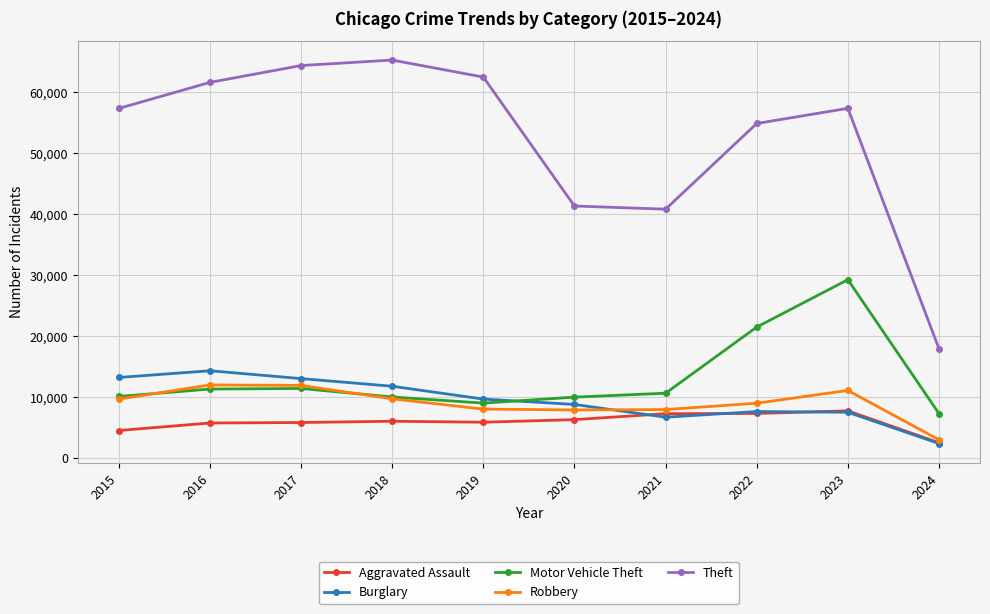

What are all the series names shown in the legend?

Aggravated Assault, Burglary, Motor Vehicle Theft, Robbery, Theft